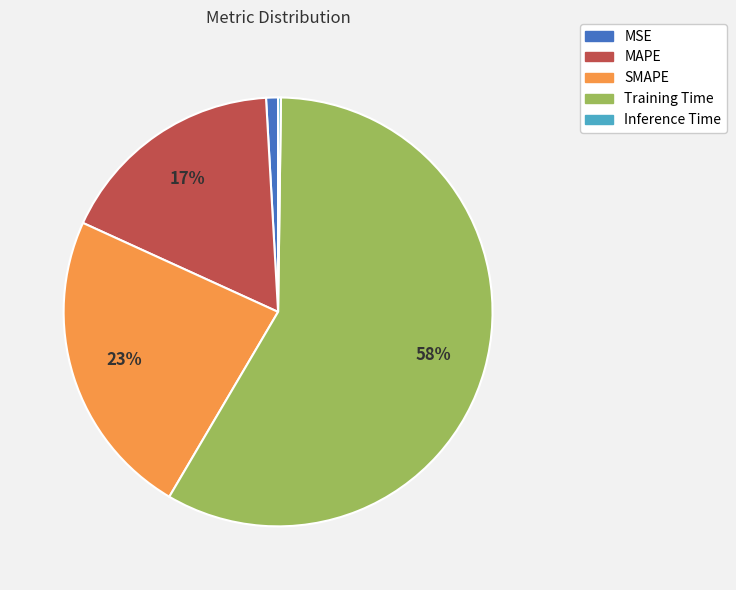

What is the largest slice in the pie chart?

Training Time